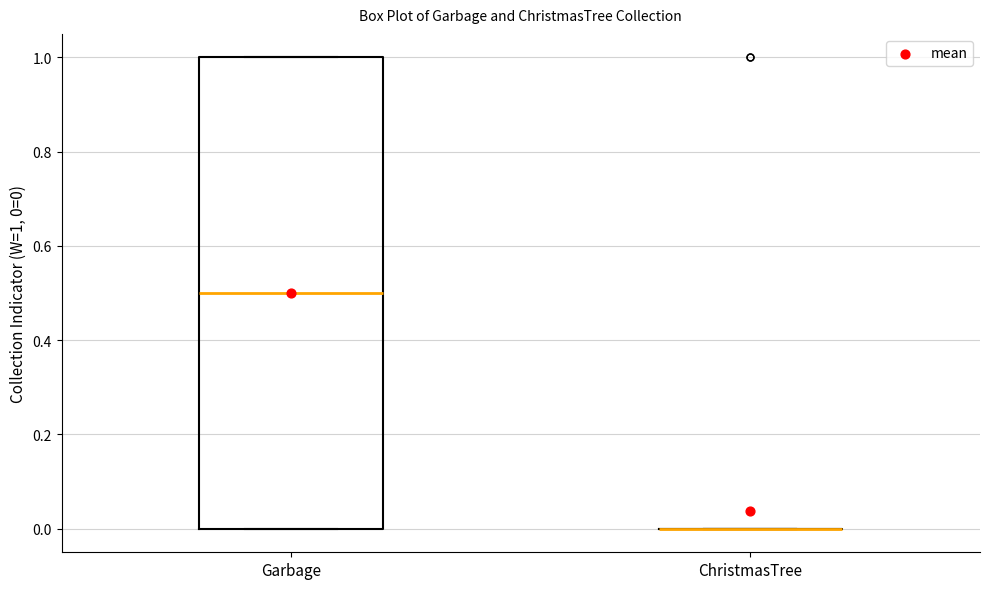

Reading left to right, read every box against the y-axis: the position of its median line, the range the box covers, and the ends of its whiskers. The values are not printed on the chart, so give them approximately, as read against the axis.

Garbage: median 0.5, box 0.0 to 1.0, whiskers 0.0 to 1.0
ChristmasTree: box collapsed to a line at 0.0, whiskers 0.0 to 0.0